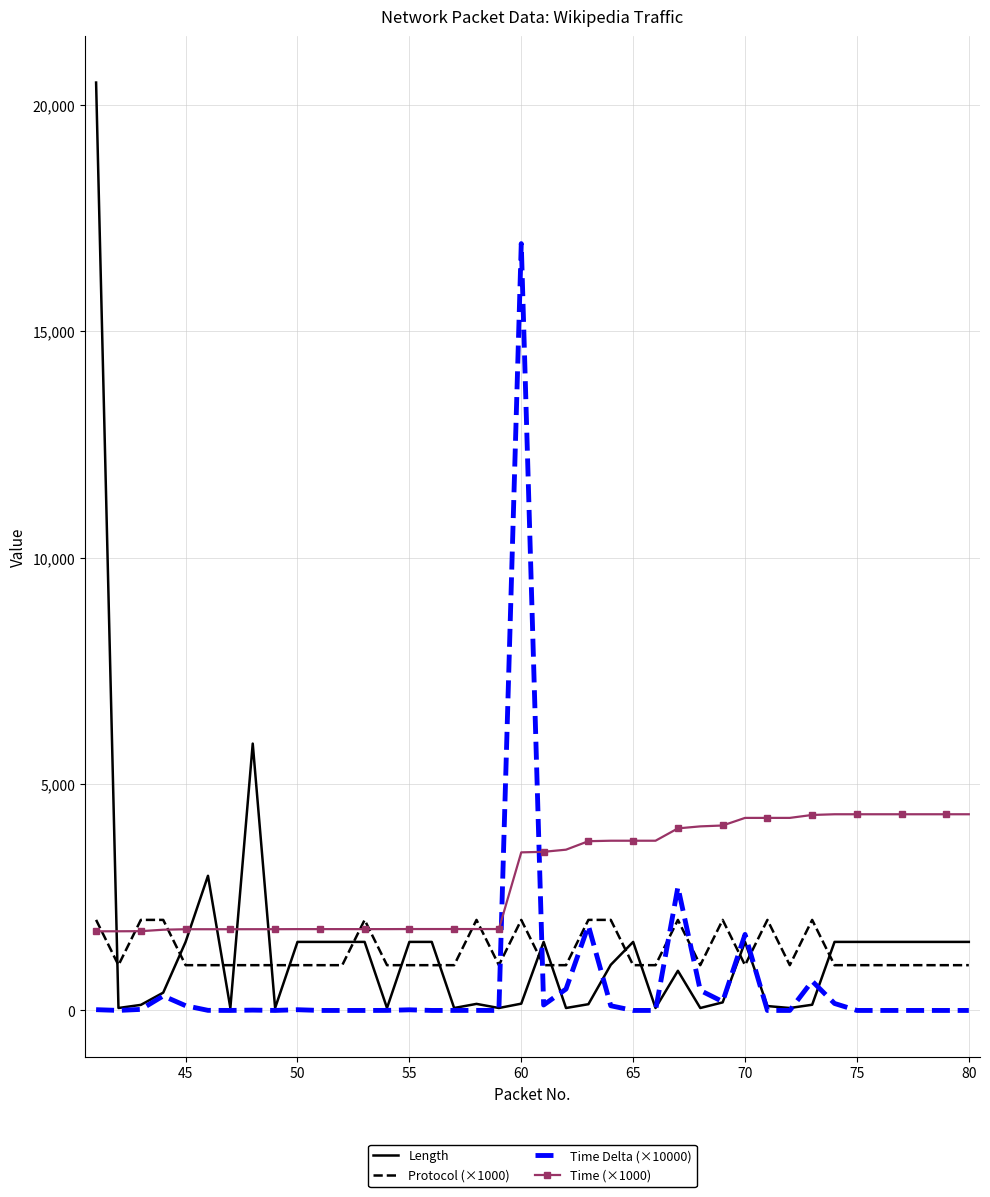

What is the difference between the maximum and second lowest values in the Time Delta (×10000) series?

16936.9